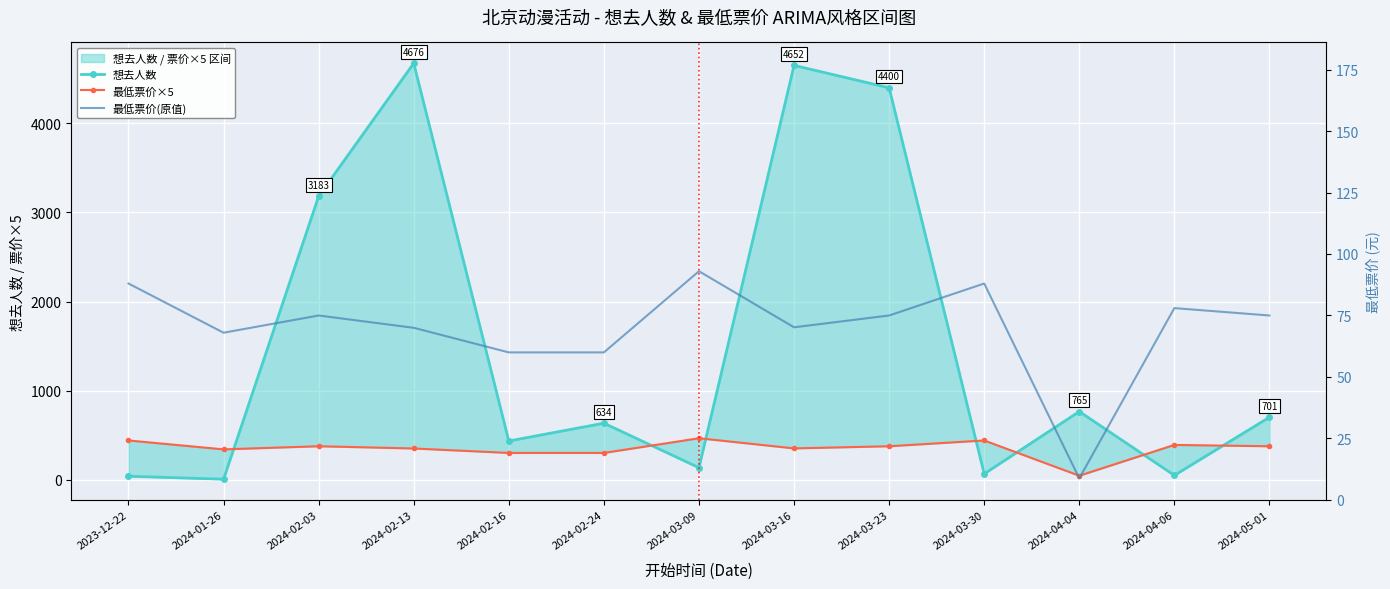

Rank the series by their average value, from lowest to highest.

最低票价(原值), 最低票价×5, 想去人数